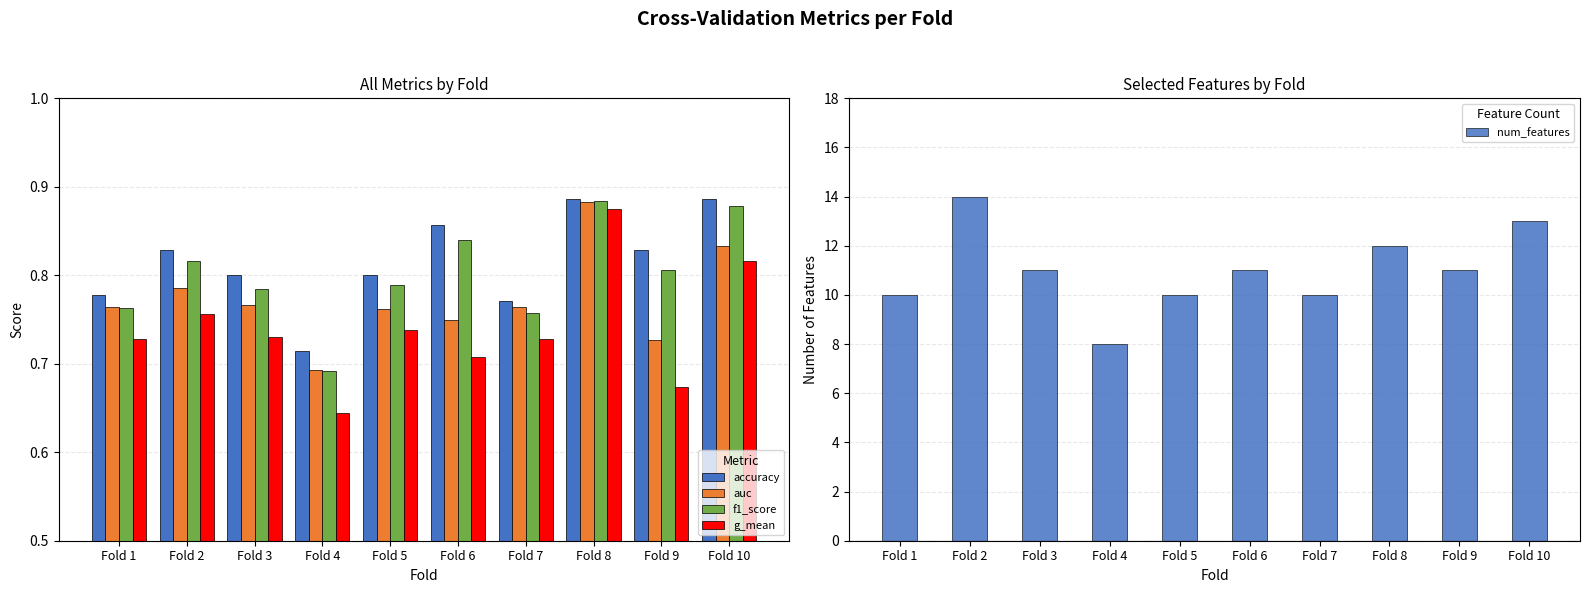

Reading left to right, transcribe all the data shown in this chart.

accuracy: 0.8	0.8	0.8	0.7	0.8	0.9	0.8	0.9	0.8	0.9
auc: 0.8	0.8	0.8	0.7	0.8	0.8	0.8	0.9	0.7	0.8
f1_score: 0.8	0.8	0.8	0.7	0.8	0.8	0.8	0.9	0.8	0.9
g_mean: 0.7	0.8	0.7	0.6	0.7	0.7	0.7	0.9	0.7	0.8
num_features: 10.0	14.0	11.0	8.0	10.0	11.0	10.0	12.0	11.0	13.0